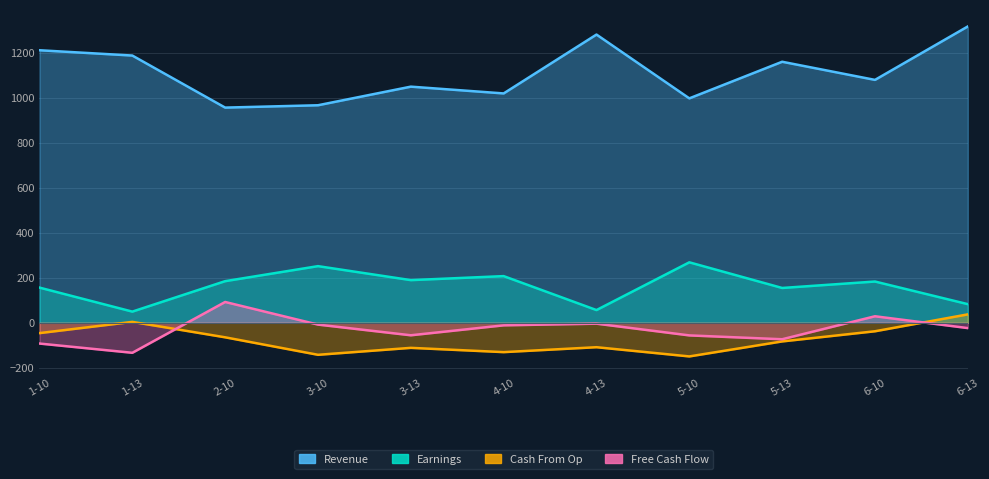

What is the maximum value shown in the chart?

1318.3